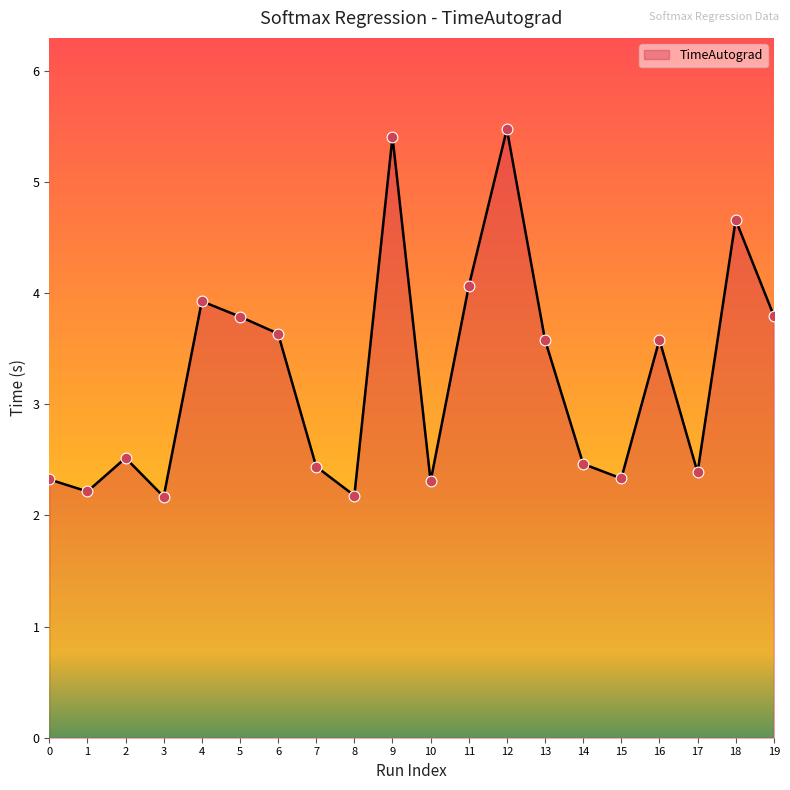

What is the ratio of the value at 2 to the value at 18?

0.5